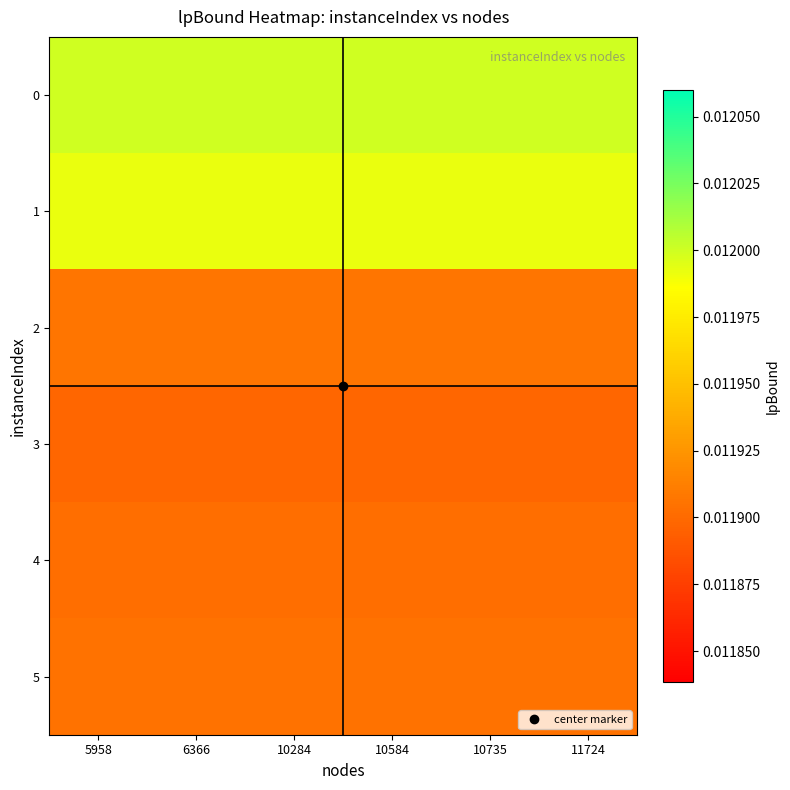

At how many categories does at least one series exceed 0?

6